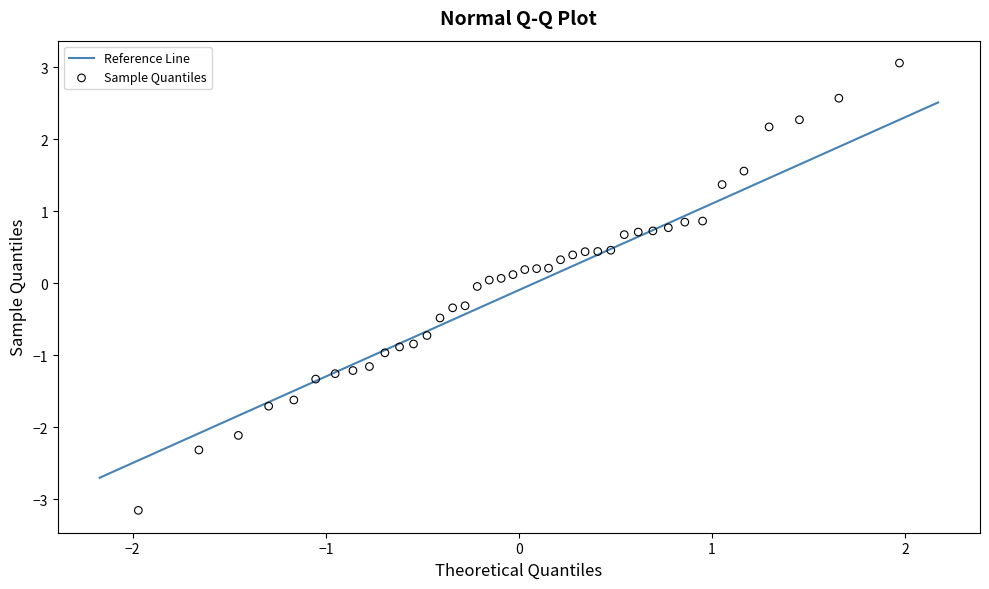

What is the range of X values (max minus min)?

3.9